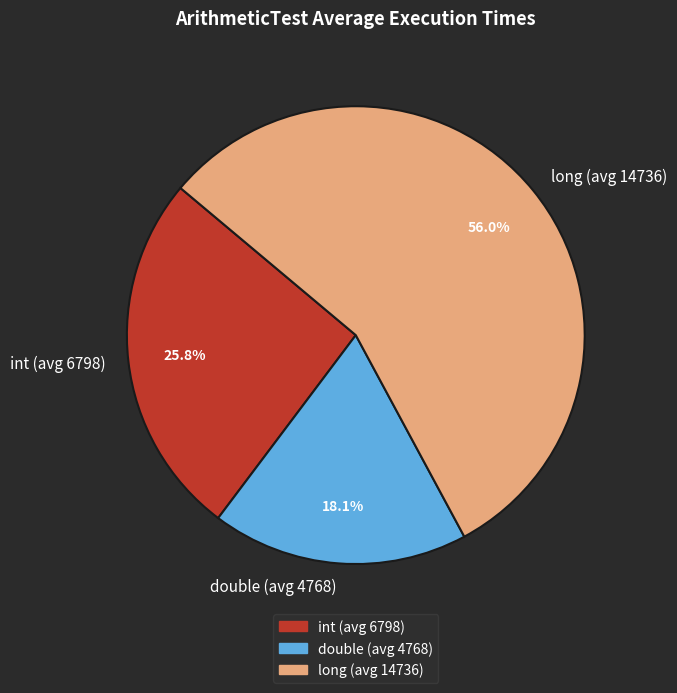

What is the smallest slice in the pie chart?

double (avg 4768)